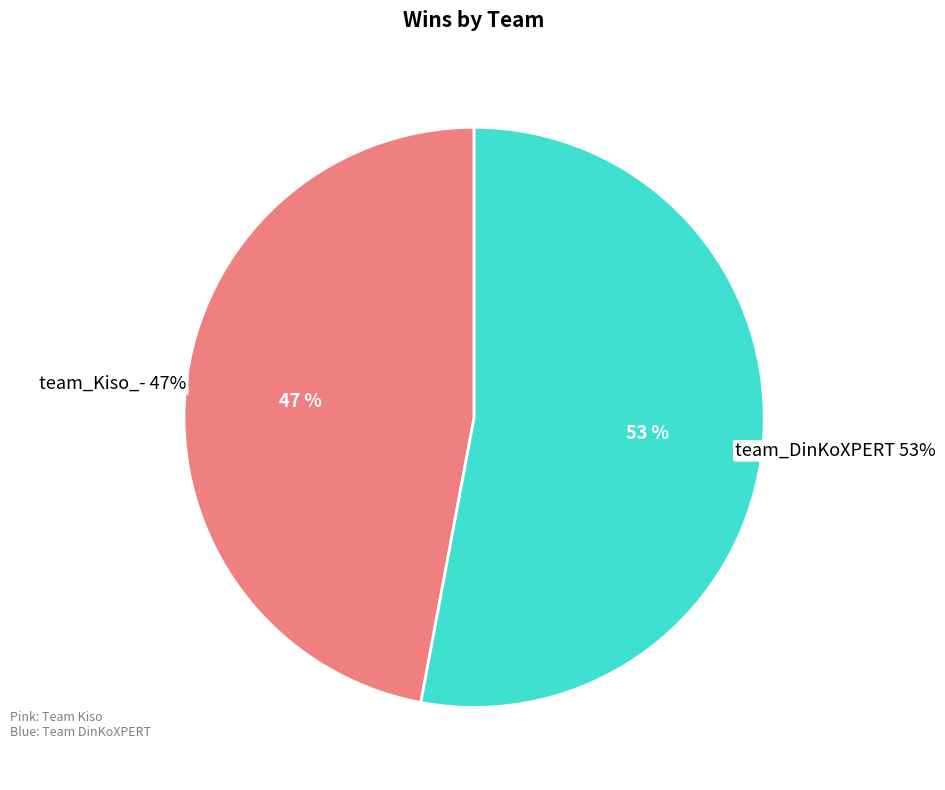

To the nearest percent, what is the difference between the team_Kiso_- and team_DinKoXPERT slice percentages?

6%